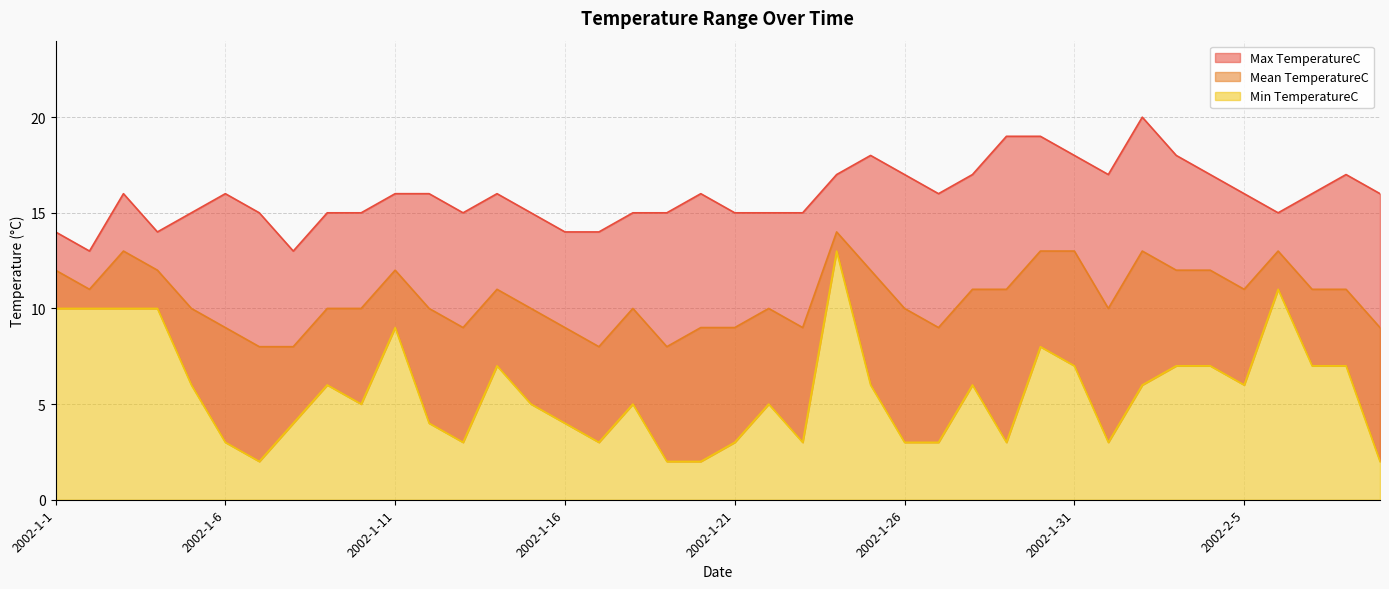

How many lines are shown in the chart?

3